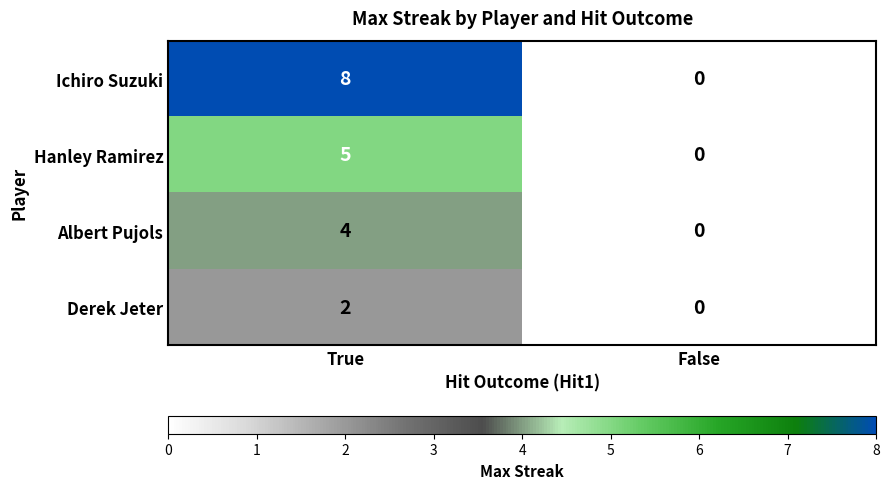

What is the average value of the Ichiro Suzuki series?

4